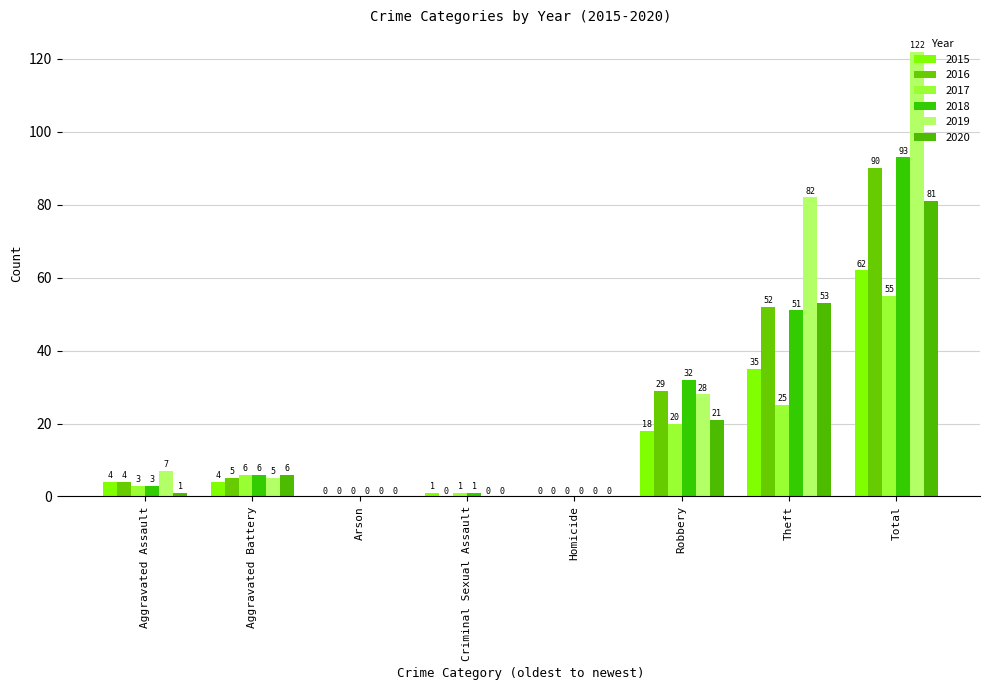

Reading left to right, list all the values displayed in this chart.

2015: Aggravated Assault=4	Aggravated Battery=4	Arson=0	Criminal Sexual Assault=1	Homicide=0	Robbery=18	Theft=35	Total=62
2016: Aggravated Assault=4	Aggravated Battery=5	Arson=0	Criminal Sexual Assault=0	Homicide=0	Robbery=29	Theft=52	Total=90
2017: Aggravated Assault=3	Aggravated Battery=6	Arson=0	Criminal Sexual Assault=1	Homicide=0	Robbery=20	Theft=25	Total=55
2018: Aggravated Assault=3	Aggravated Battery=6	Arson=0	Criminal Sexual Assault=1	Homicide=0	Robbery=32	Theft=51	Total=93
2019: Aggravated Assault=7	Aggravated Battery=5	Arson=0	Criminal Sexual Assault=0	Homicide=0	Robbery=28	Theft=82	Total=122
2020: Aggravated Assault=1	Aggravated Battery=6	Arson=0	Criminal Sexual Assault=0	Homicide=0	Robbery=21	Theft=53	Total=81